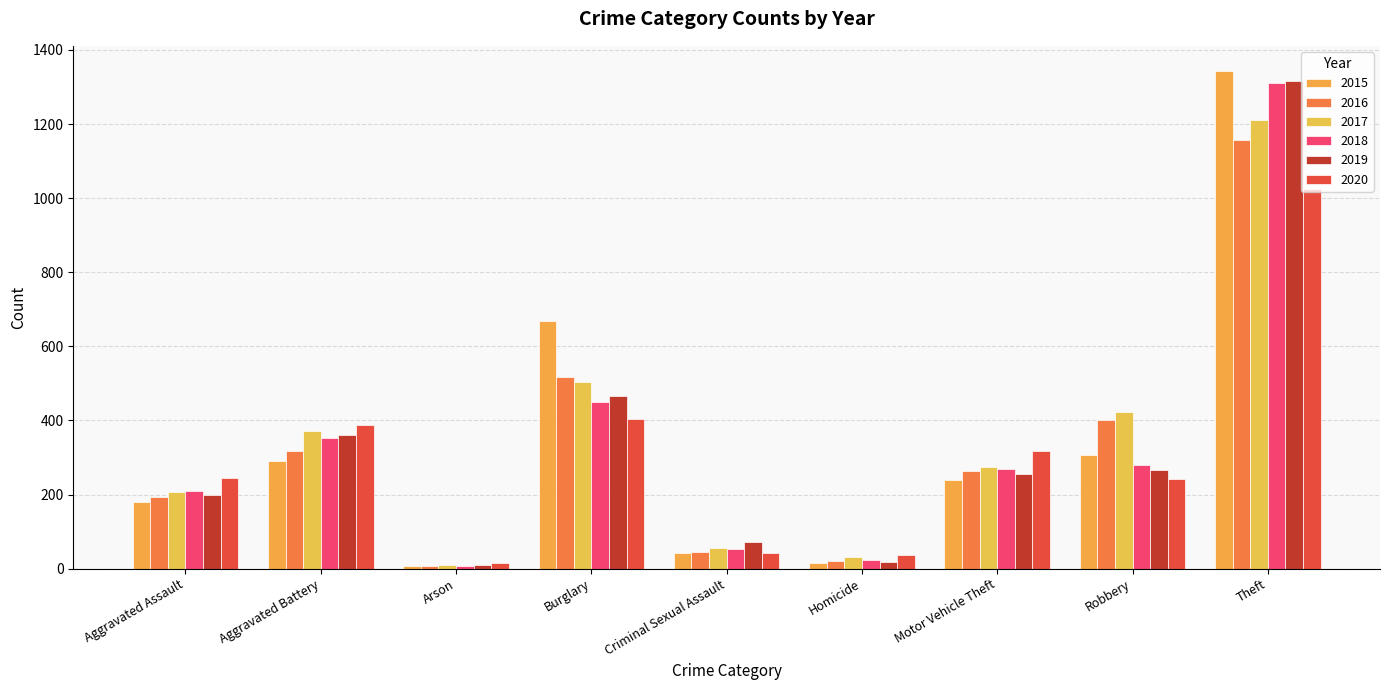

What are all the series names shown in the legend?

2015, 2016, 2017, 2018, 2019, 2020